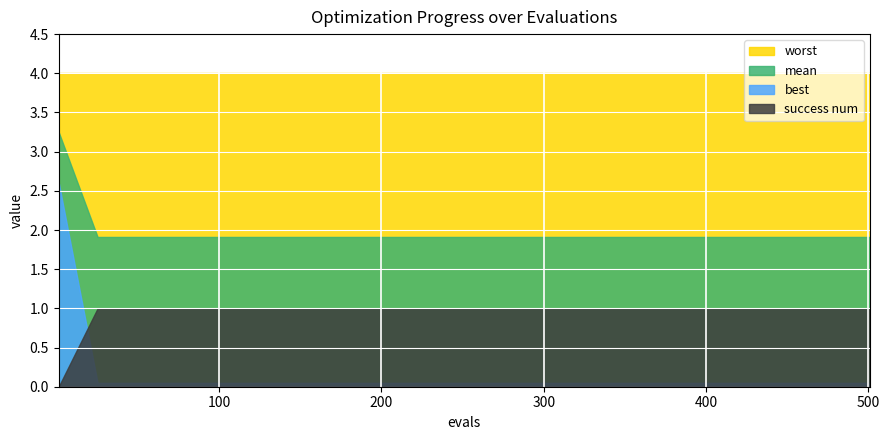

True or false: evals and success num cross at least once.

False